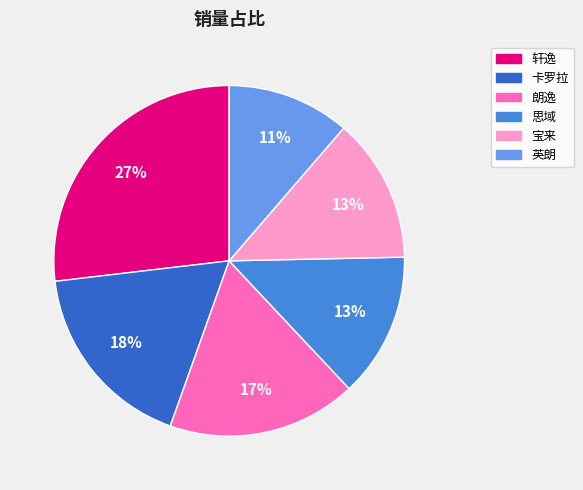

Do 思域 and 朗逸 together represent more than half of the pie?

No